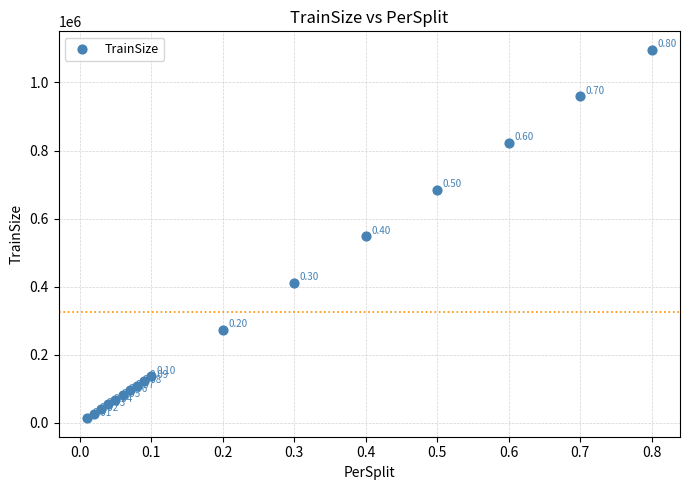

What is the range of Y values (max minus min)?

1082300